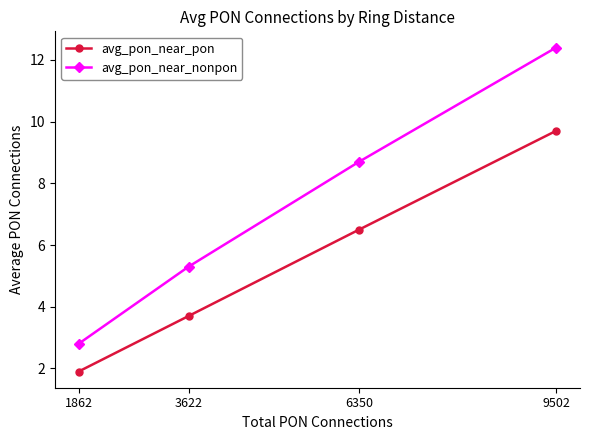

Reading left to right, extract all data points from this chart.

avg_pon_near_pon: 1.9	3.7	6.5	9.7
avg_pon_near_nonpon: 2.8	5.3	8.7	12.4